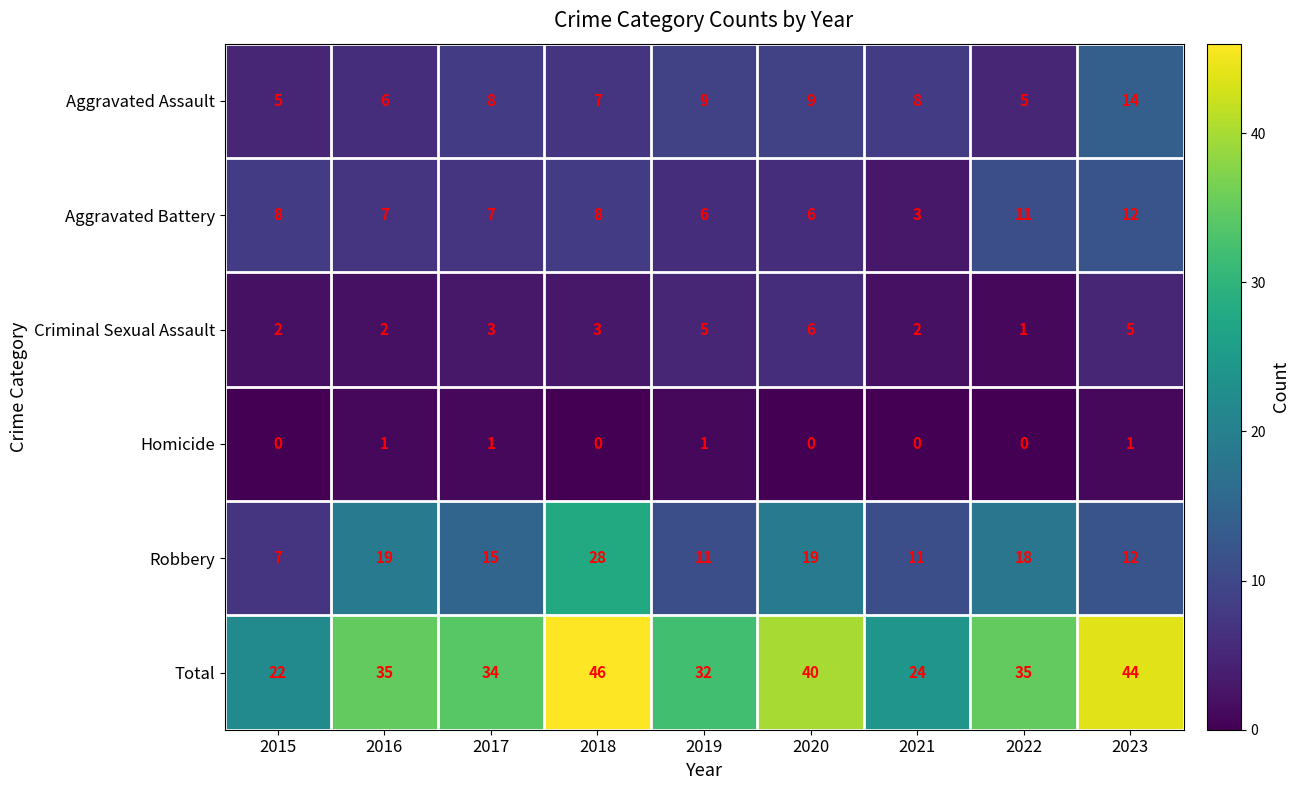

What is the difference between the maximum and minimum values in the Robbery series?

21